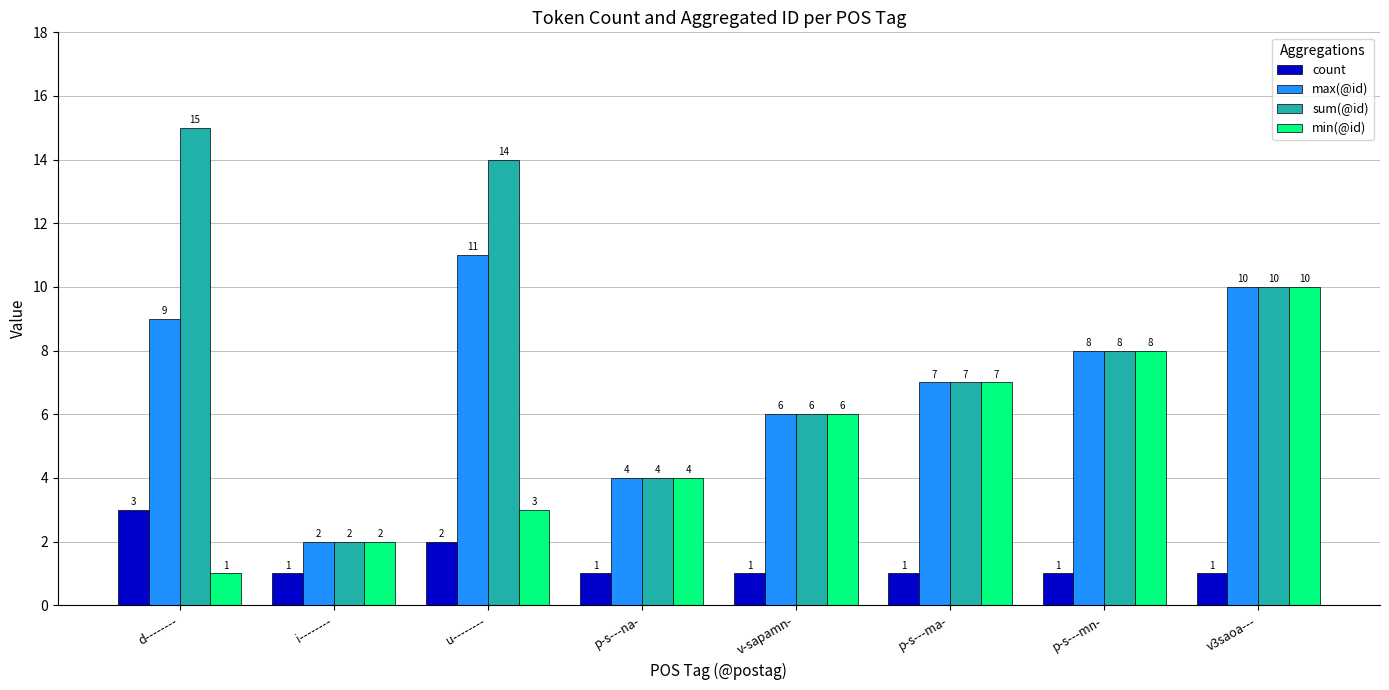

Reading left to right, what are all the values shown in this chart?

count: 3	1	2	1	1	1	1	1
max(@id): 9	2	11	4	6	7	8	10
sum(@id): 15	2	14	4	6	7	8	10
min(@id): 1	2	3	4	6	7	8	10